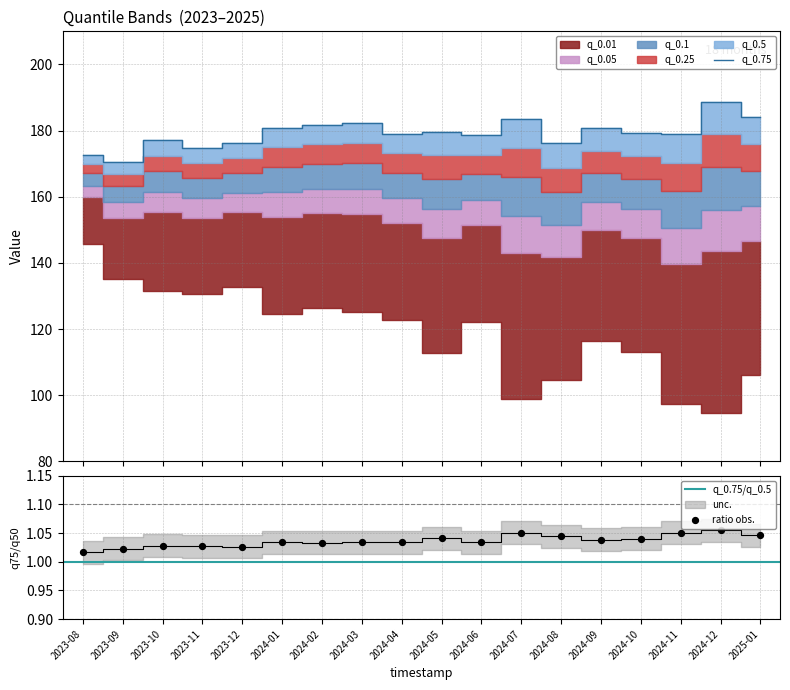

Which series reaches the minimum Y coordinate?

q_0.01